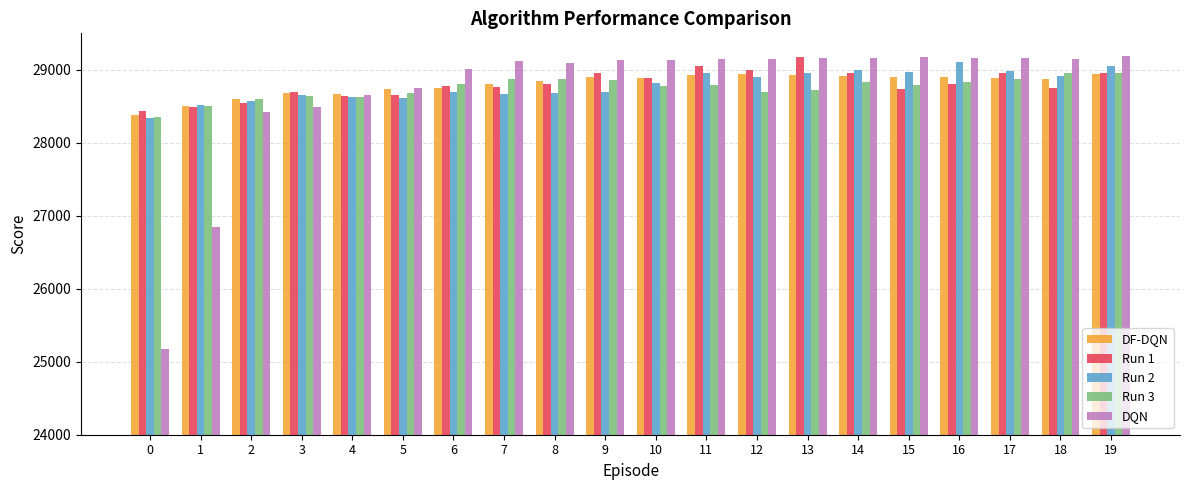

What is the difference between the DQN values at 4 and 18?

486.4